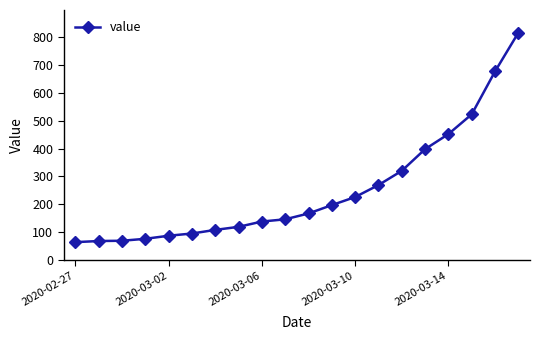

What is the average value?

251